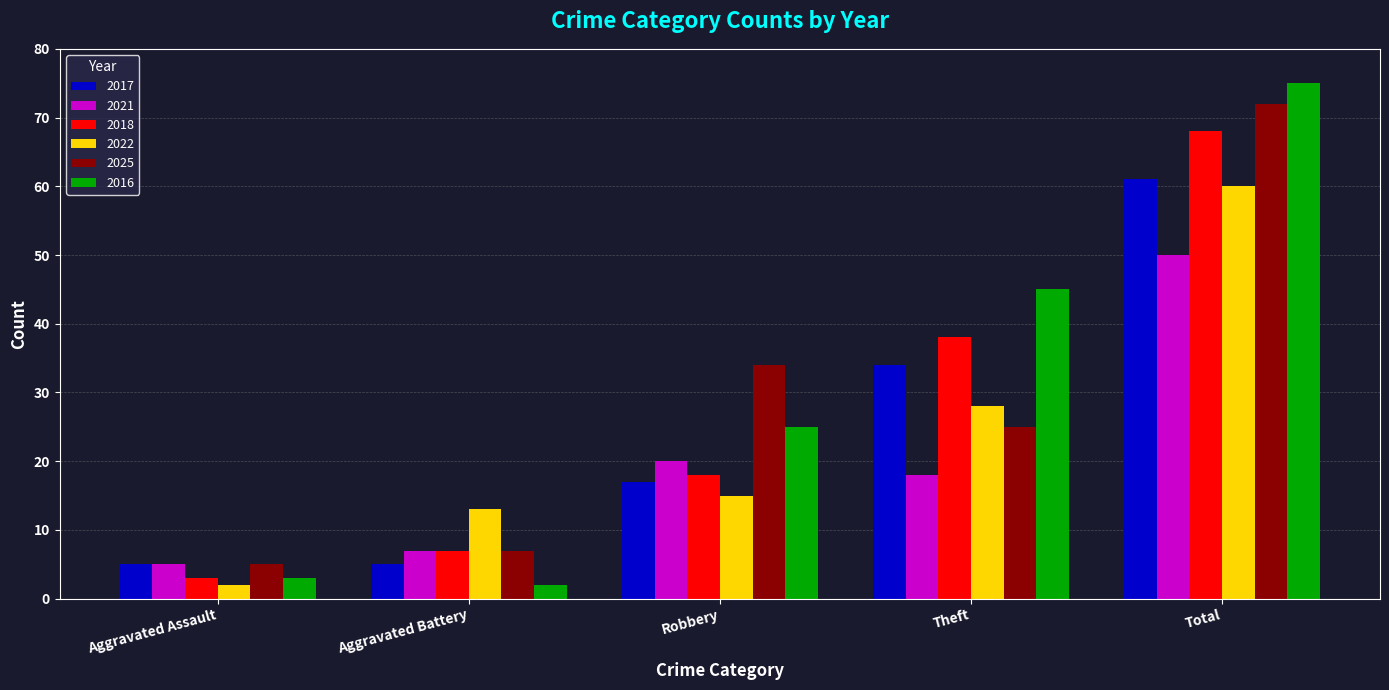

How many bars are there in total?

30